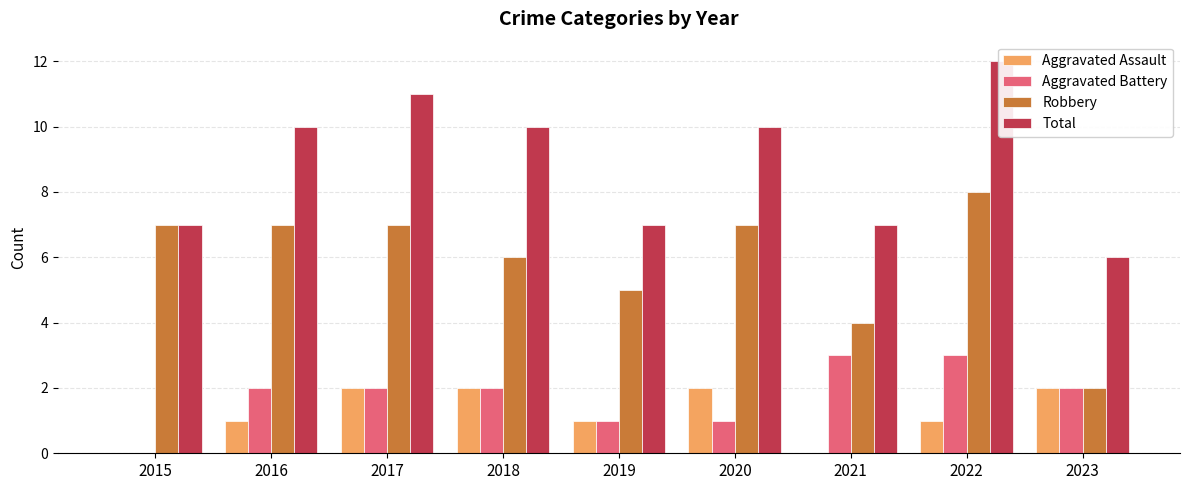

Where is Aggravated Assault nearest to the value 1?

2016